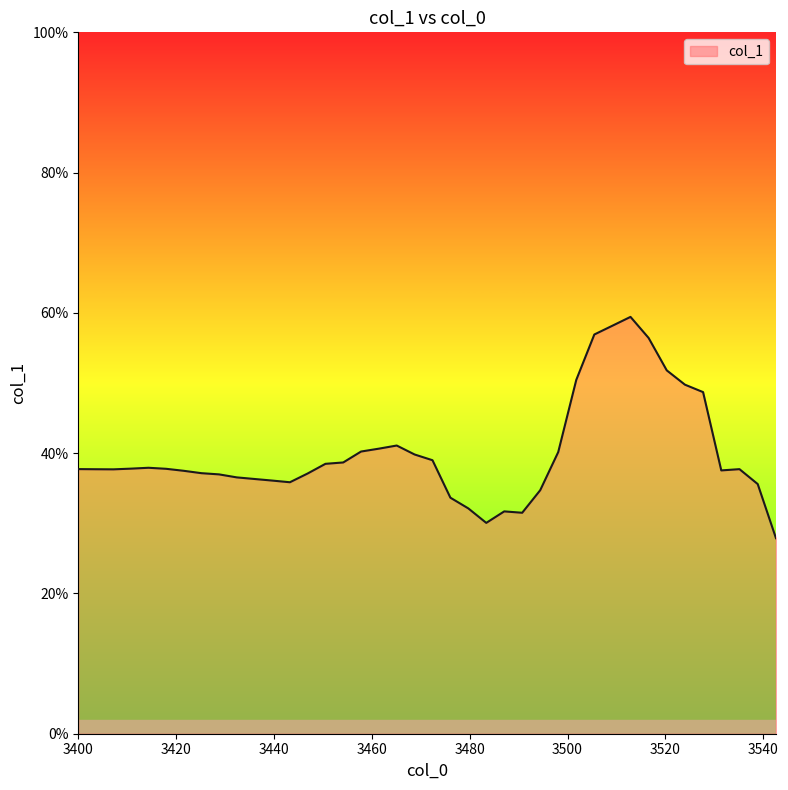

Does the chart have visible grid lines?

No